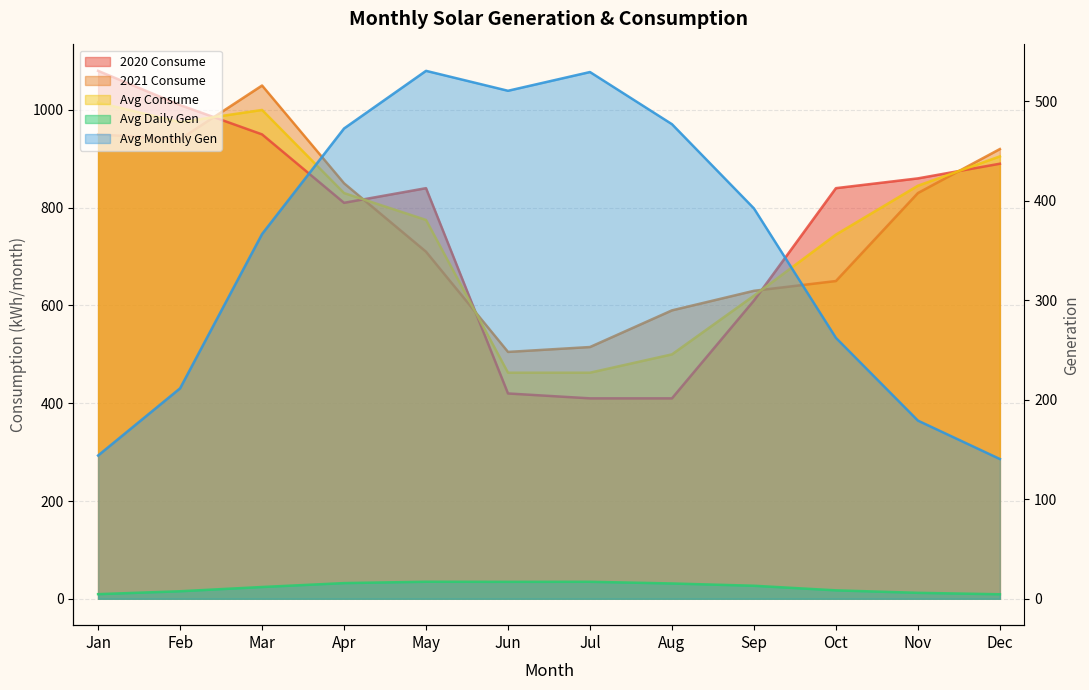

List the series in order of their peak value, lowest first.

Avg Daily Gen, Avg Monthly Gen, Avg Consume, 2021 Consume, 2020 Consume